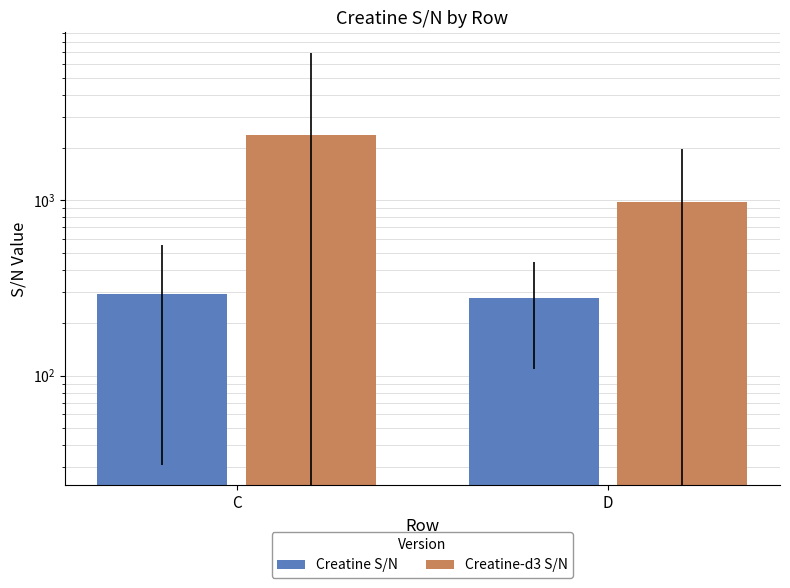

Reading right to left, what are all the values shown in this chart?

Creatine S/N: D=276.7	C=291.7
Creatine-d3 S/N: D=975.1	C=2365.7